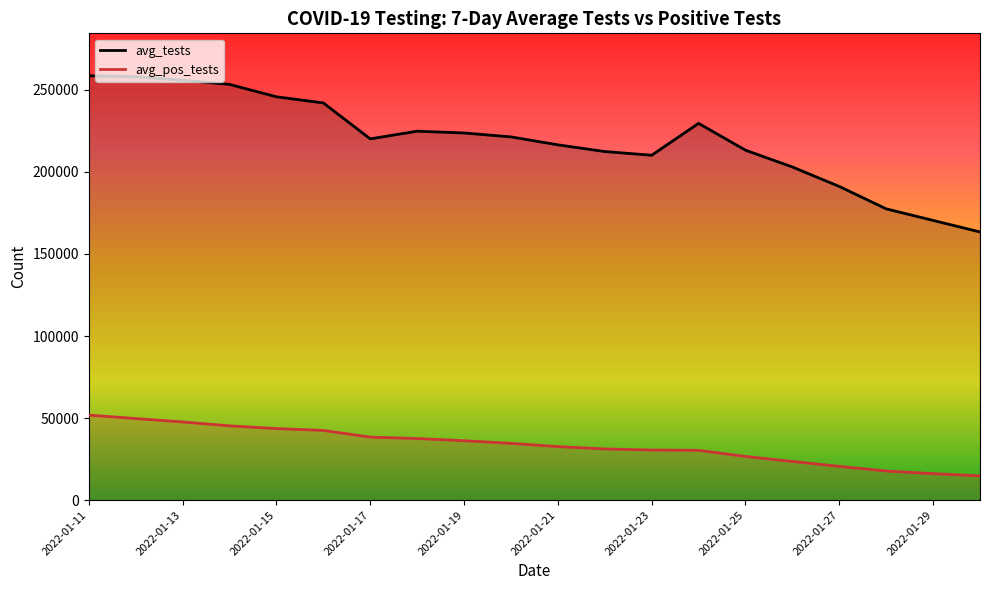

List the series in order of their overall mean, highest first.

avg_tests, avg_pos_tests